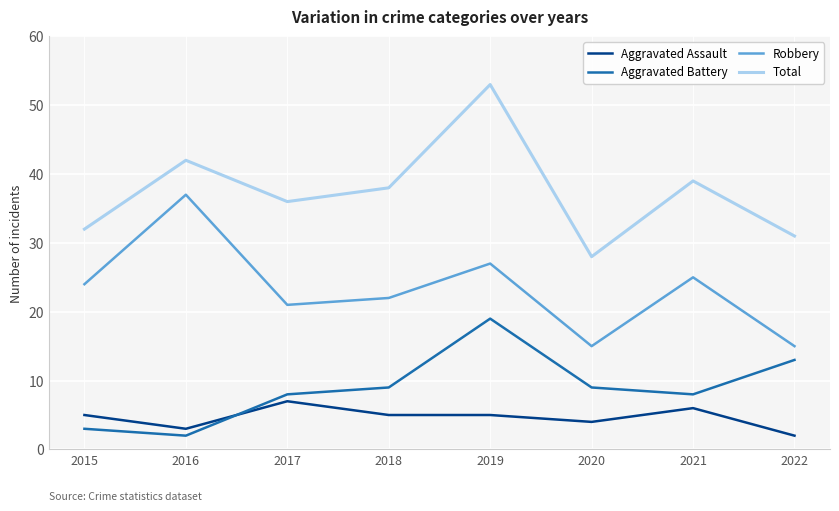

True or false: Robbery and Total intersect in this chart.

False